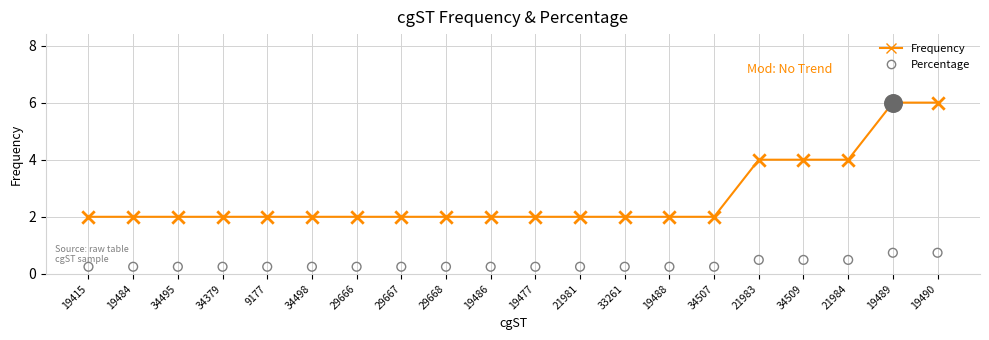

Which series has the largest total across all categories?

Frequency